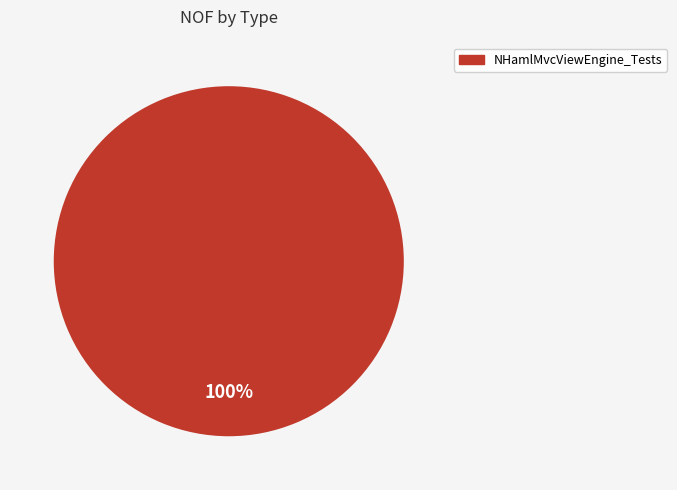

True or false: NHamlMvcViewEngine_Tests accounts for 94% of the total.

False